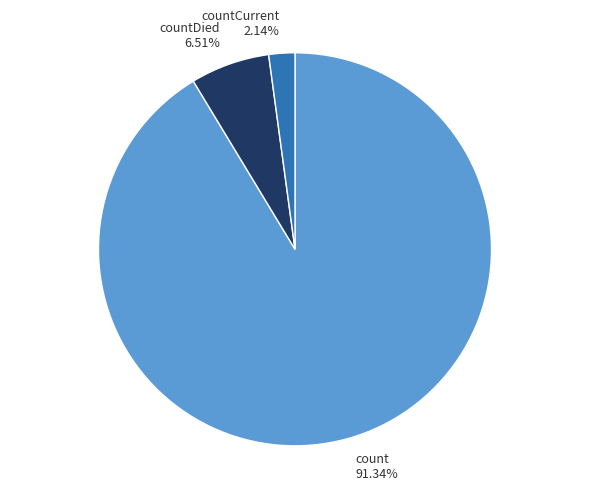

Which slice represents more than half of the pie?

count